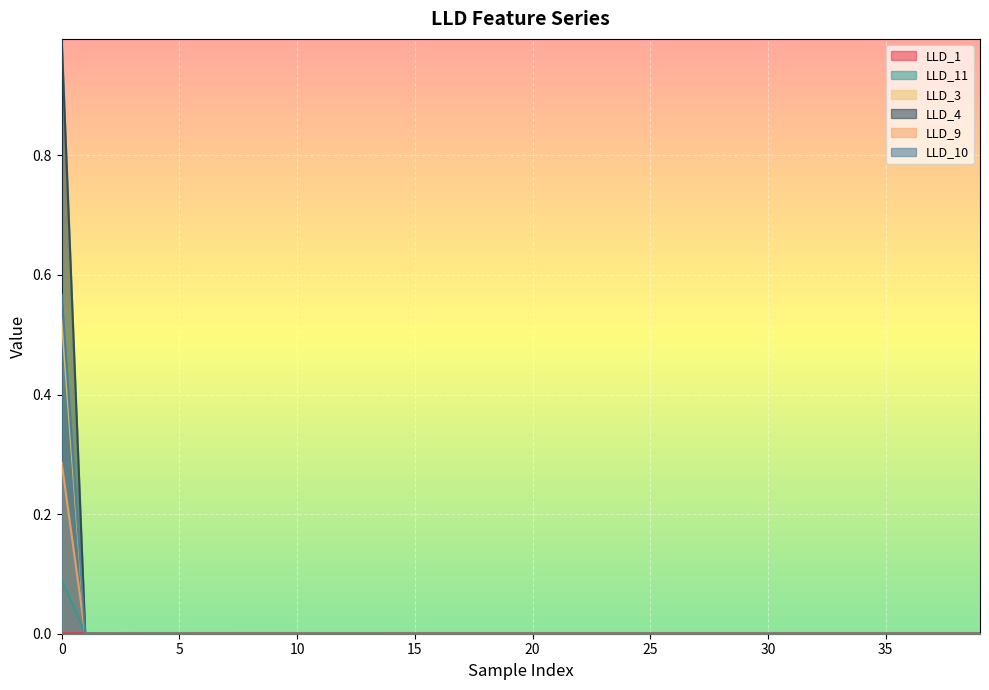

What is the highest value of the LLD_10 series?

0.6